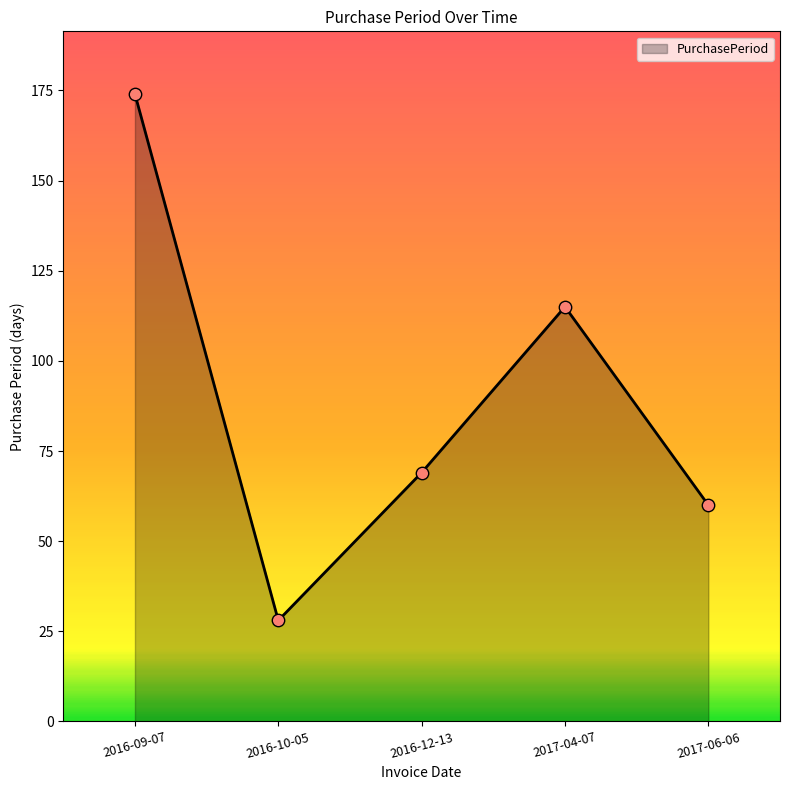

What is the change in value from 2016-10-05 to 2017-04-07?

+87